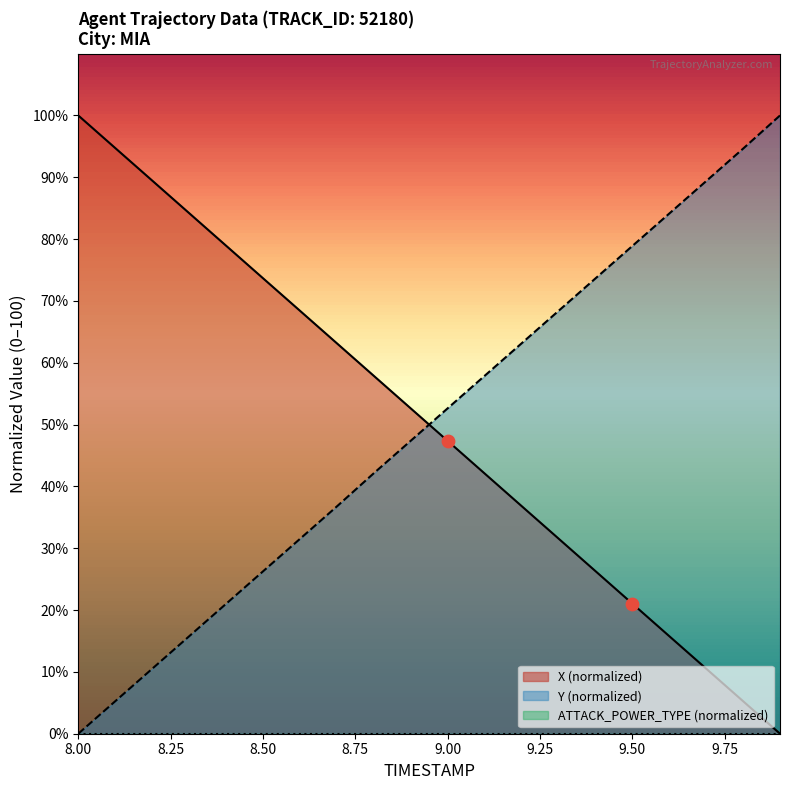

Which series reaches the minimum Y coordinate?

X